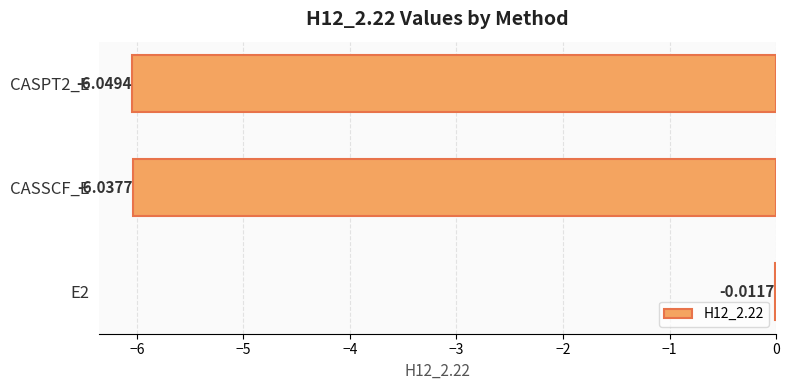

What is the sum of the values at CASPT2_E and E2?

-6.1